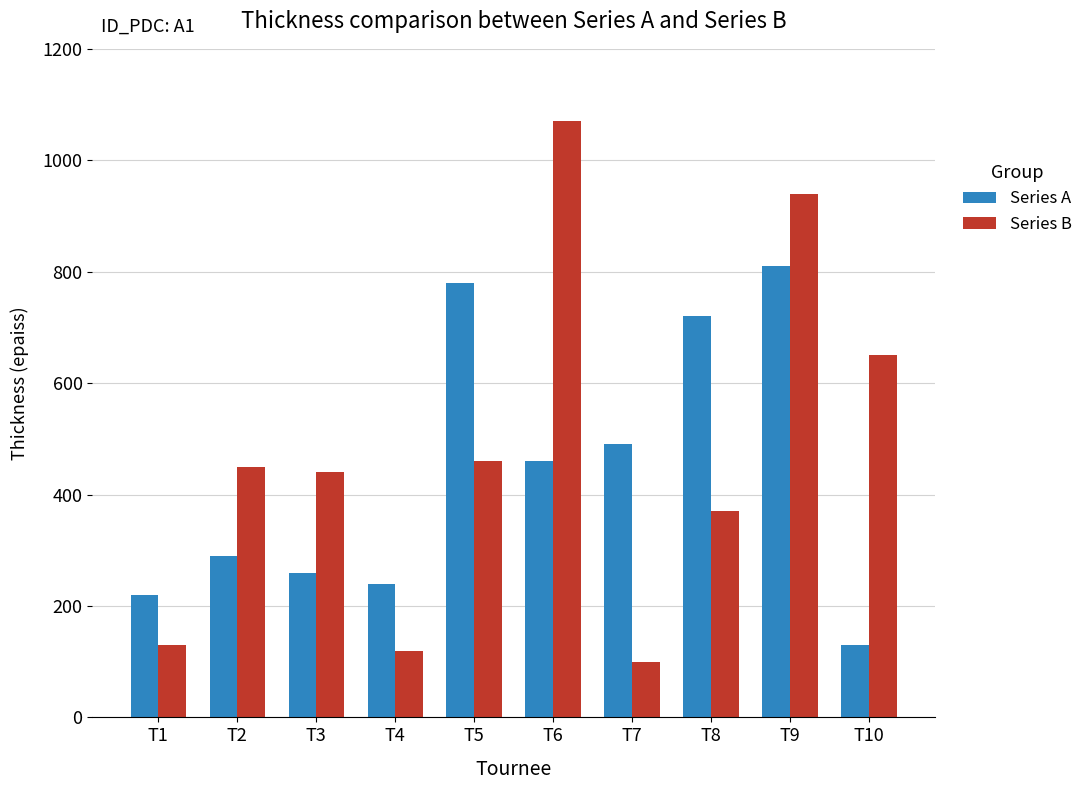

Is the value of Series B at T2 greater than the value of Series A at T10?

Yes